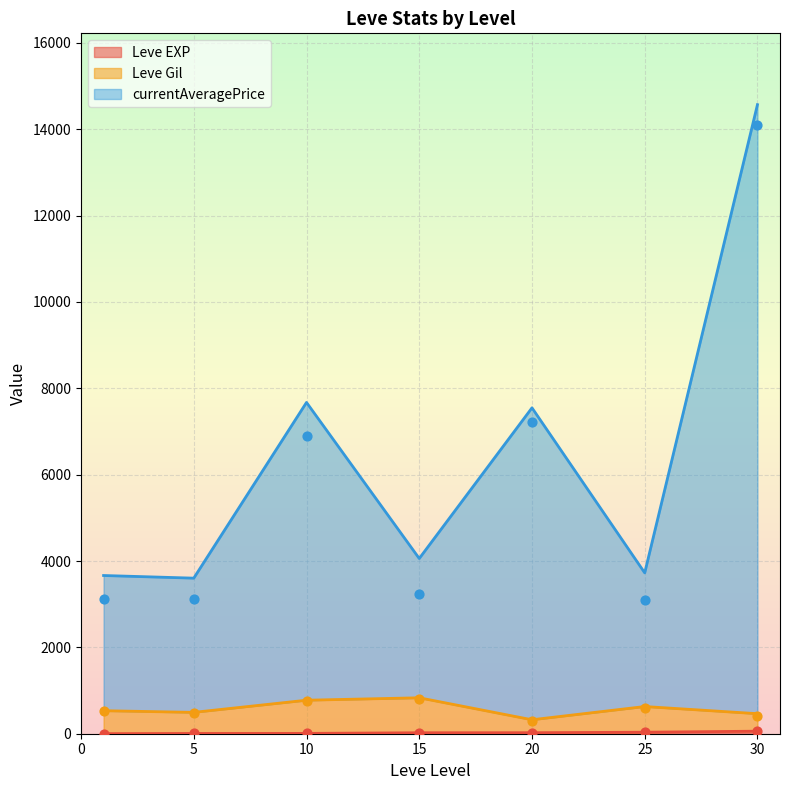

What are all the series names shown in the legend?

Leve EXP, Leve Gil, currentAveragePrice